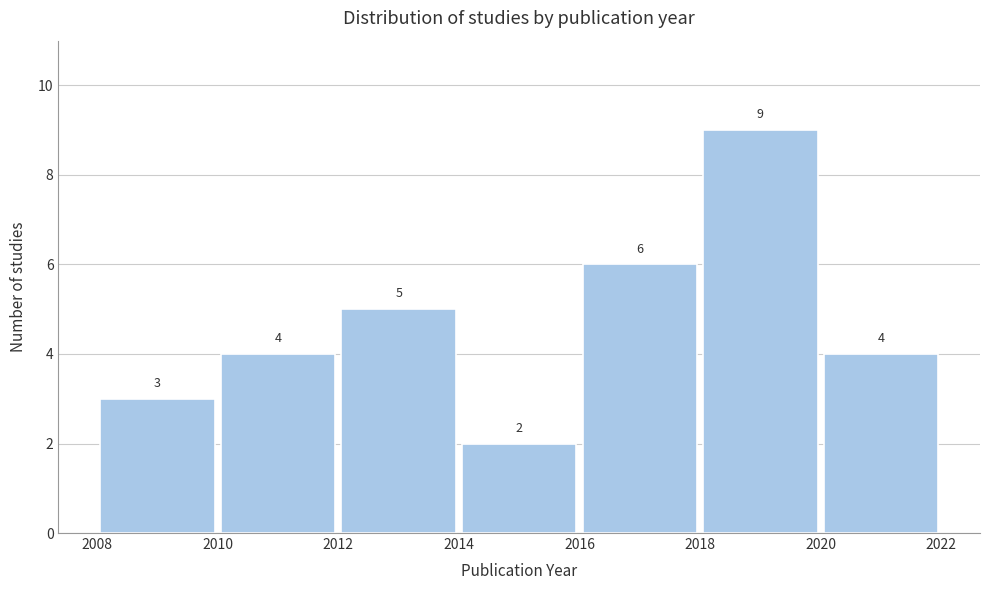

Reading left to right, list every bar in this chart as the range it spans on the x-axis followed by its height.

2008 to 2010: 3
2010 to 2012: 4
2012 to 2014: 5
2014 to 2016: 2
2016 to 2018: 6
2018 to 2020: 9
2020 to 2022: 4